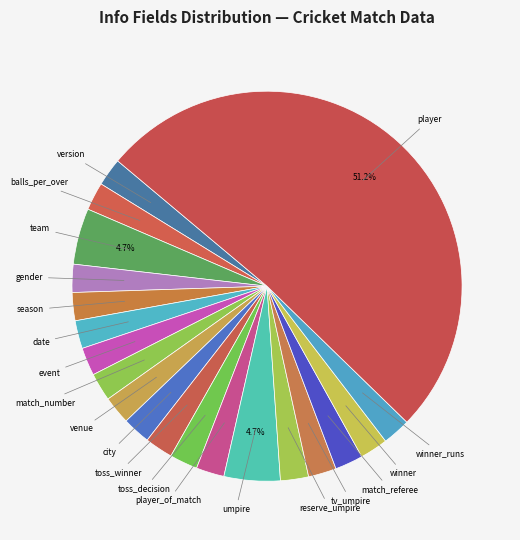

To the nearest percent, what is the average slice percentage?

5%